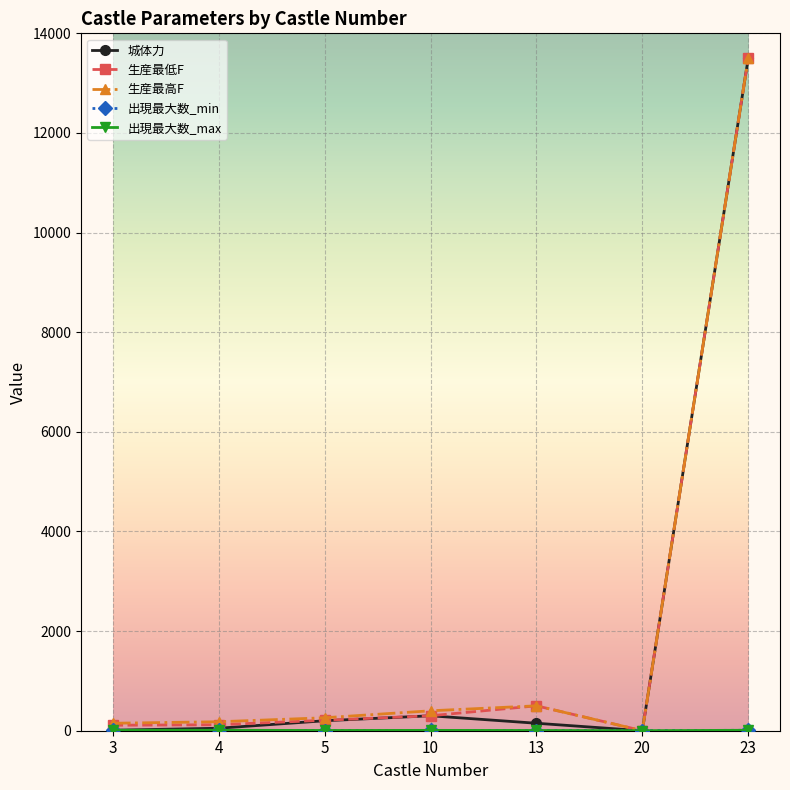

Is the value of 城体力 at 10 greater than the value of 生産最低F at 20?

Yes